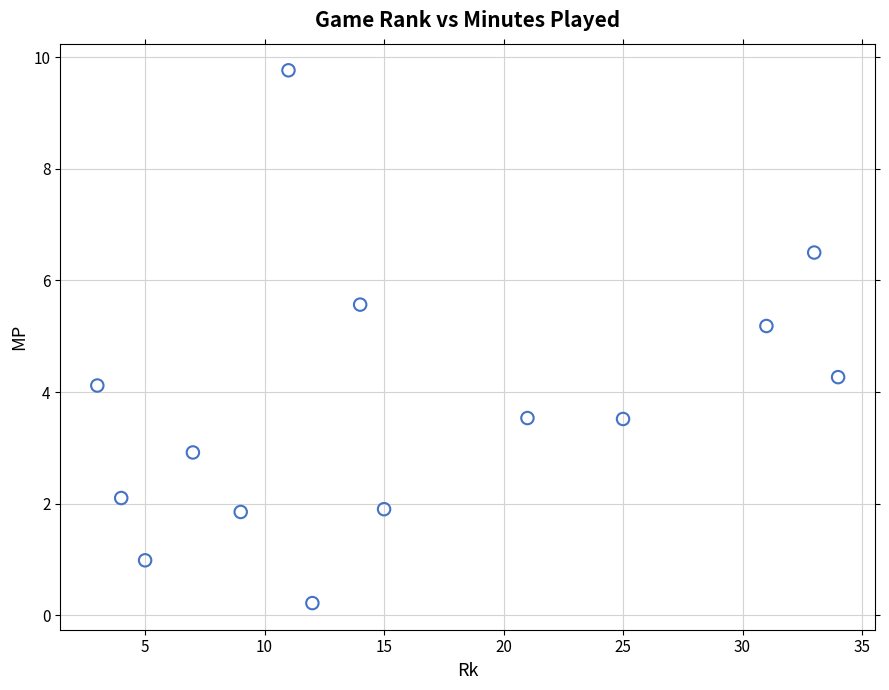

What is the range of X values (max minus min)?

31.0